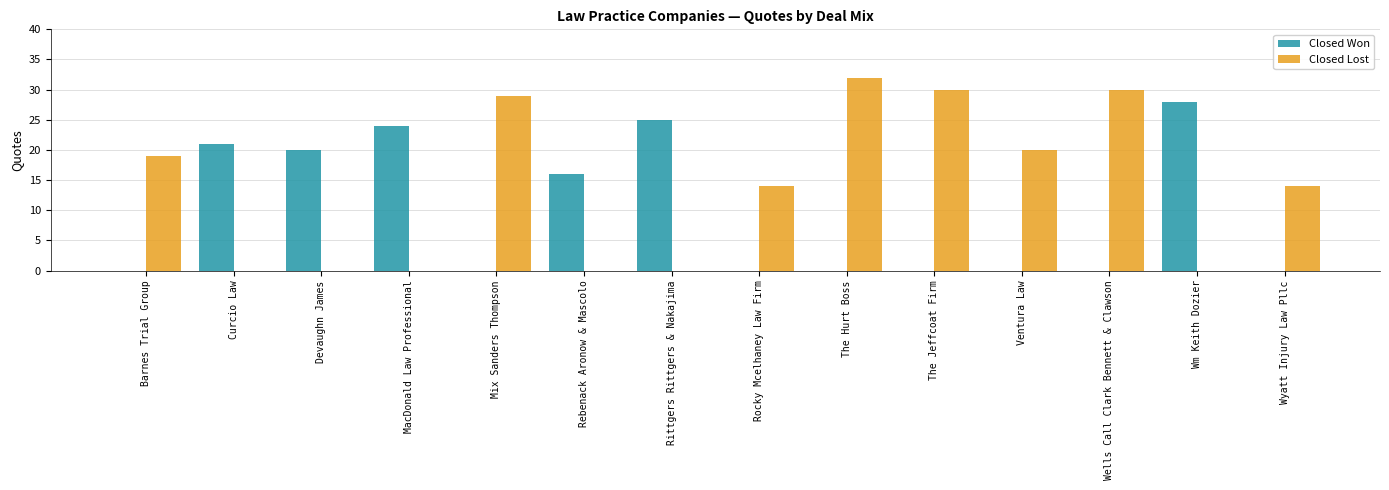

Between Barnes Trial Group and Wm Keith Dozier, which series saw the biggest shift?

Closed Won